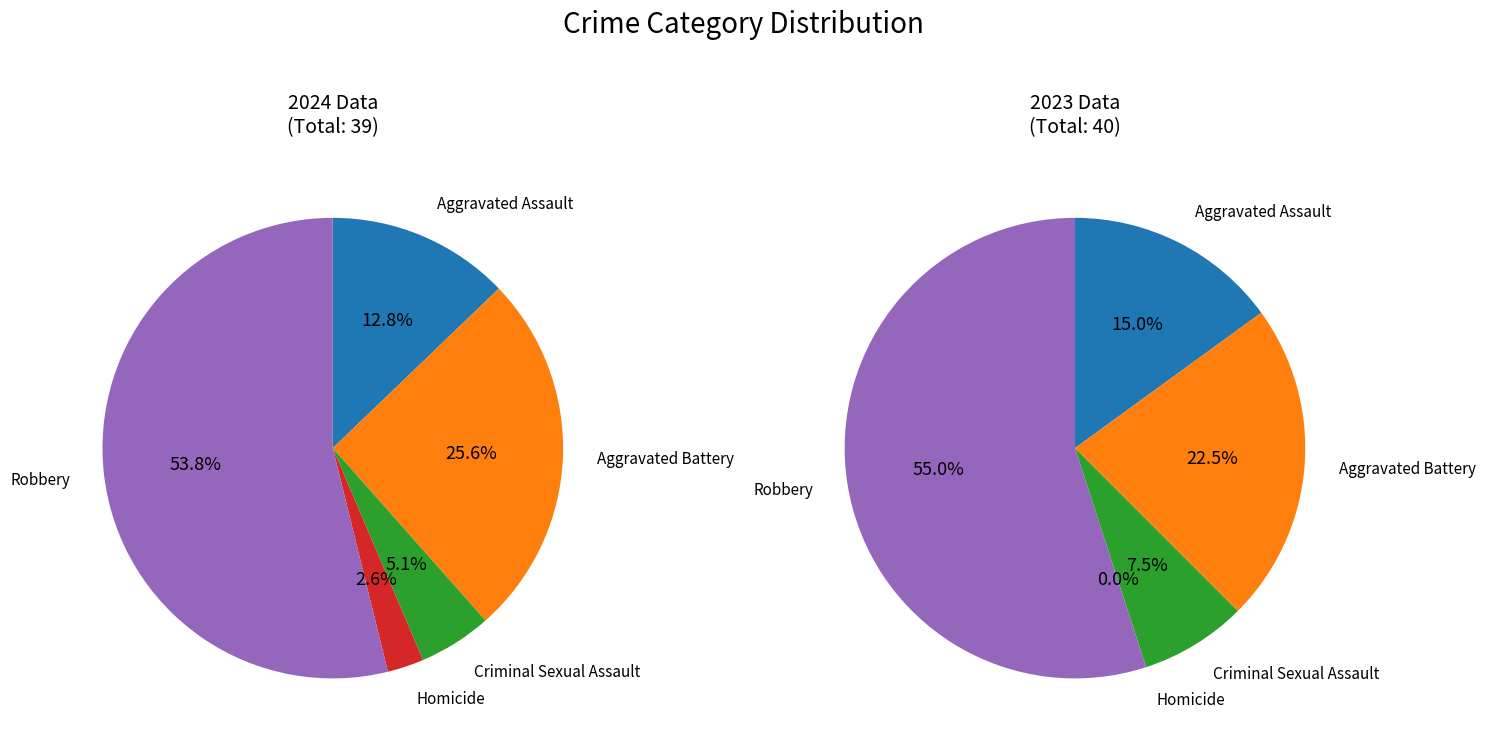

Do Homicide and Aggravated Battery together represent more than half of the pie?

No